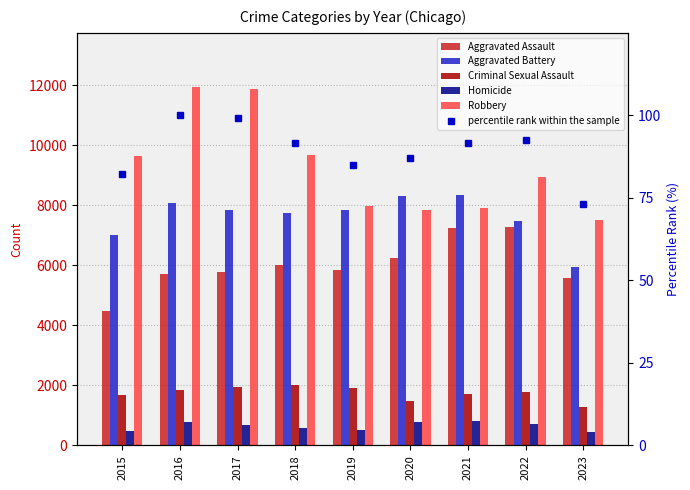

Between 2018 and 2022, which series saw the biggest shift?

Aggravated Assault